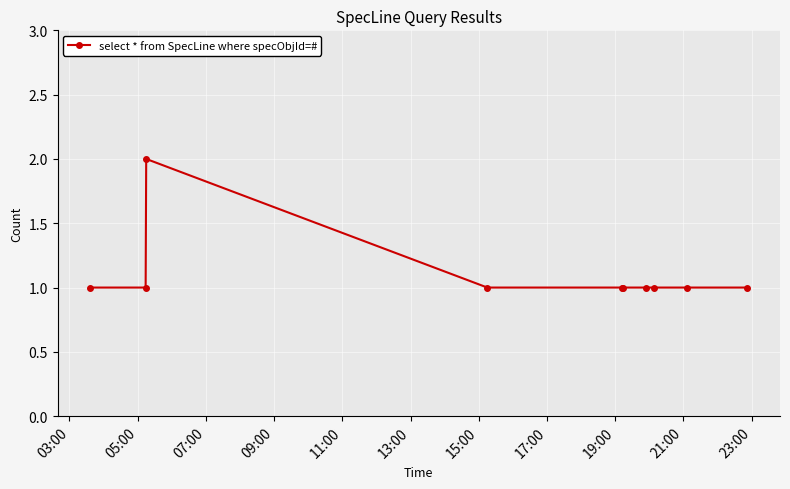

True or false: the data has more than 0 interior local peaks.

True